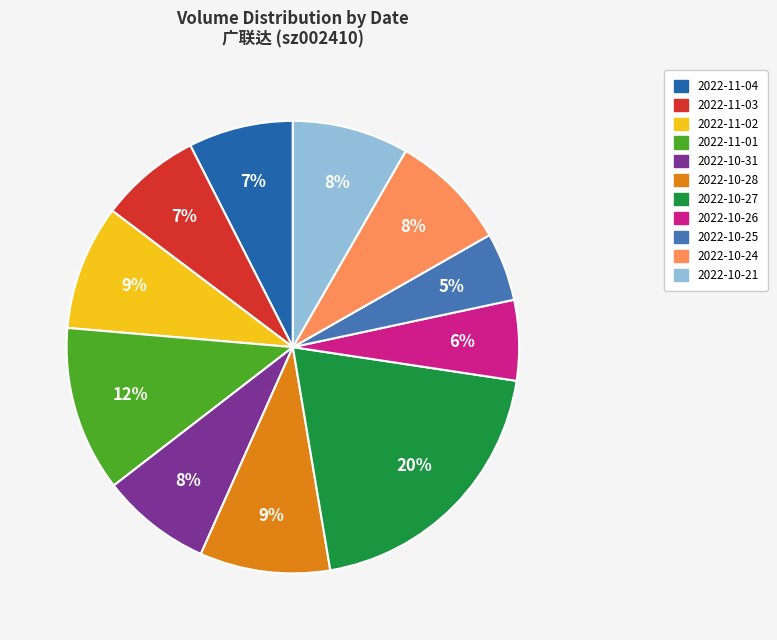

Count the number of slices in the pie.

11